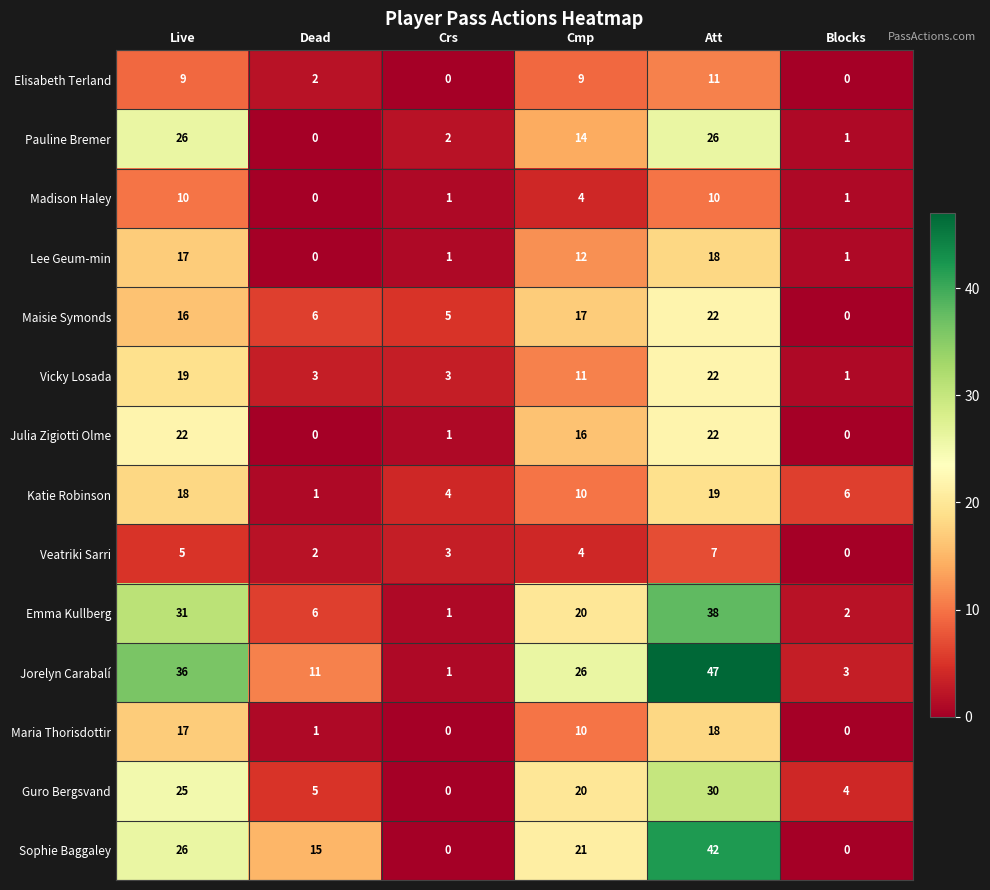

What is the total value across all series at Crs?

22